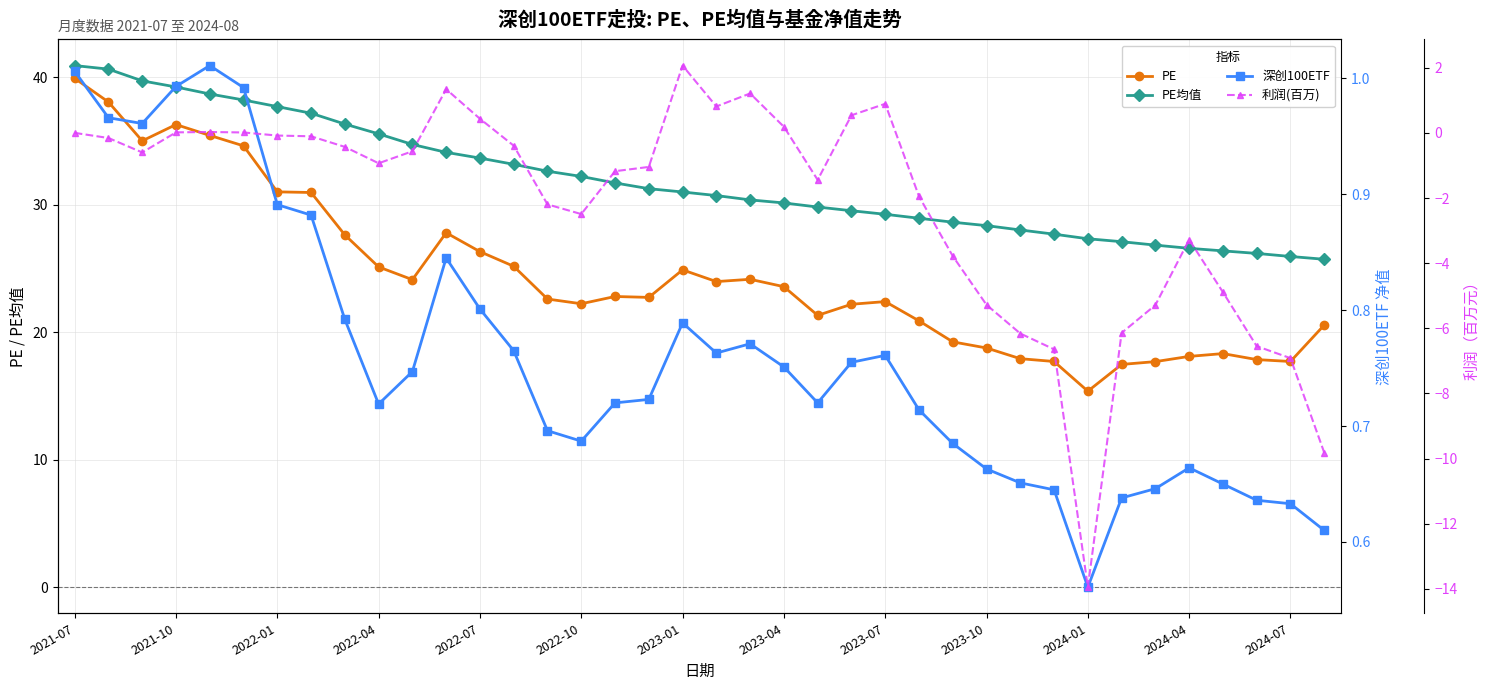

Which series has the largest range (max minus min)?

PE